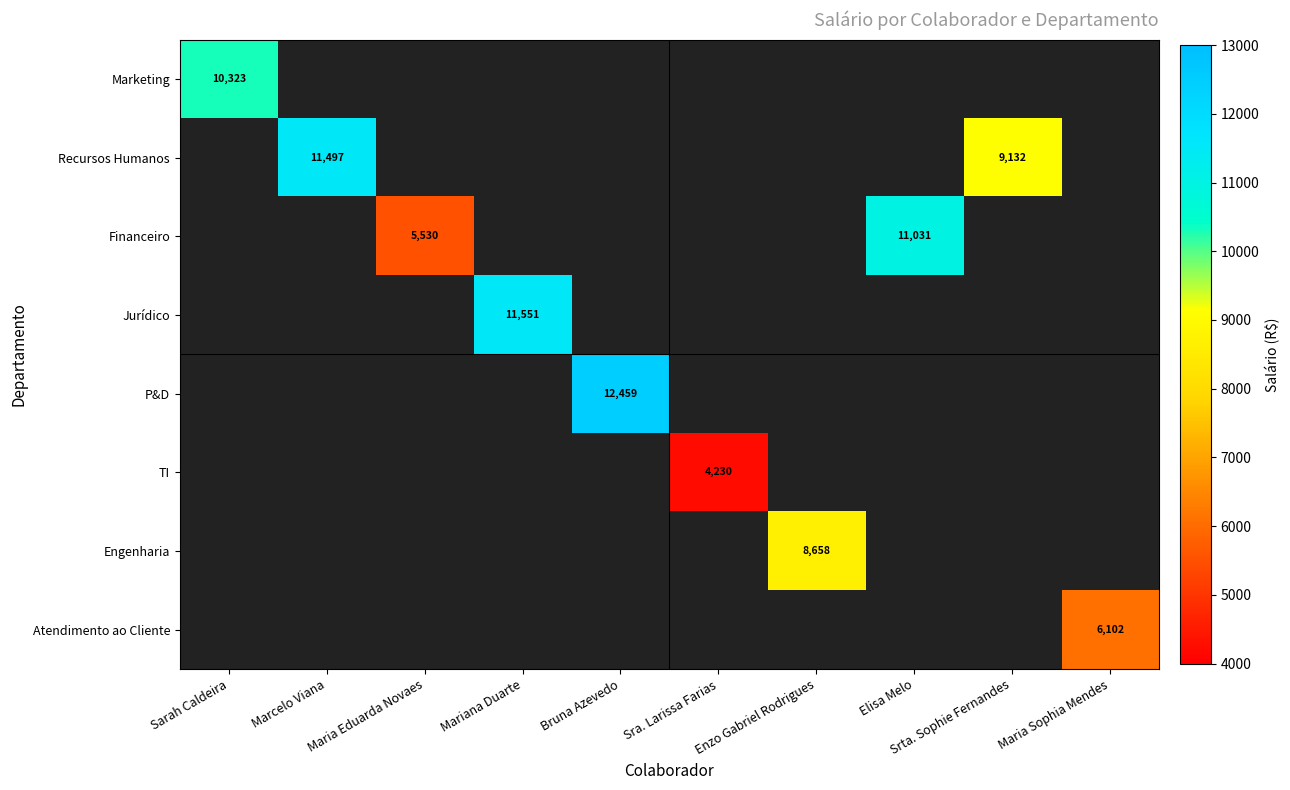

Where is Marketing nearest to the value 10323?

Sarah Caldeira